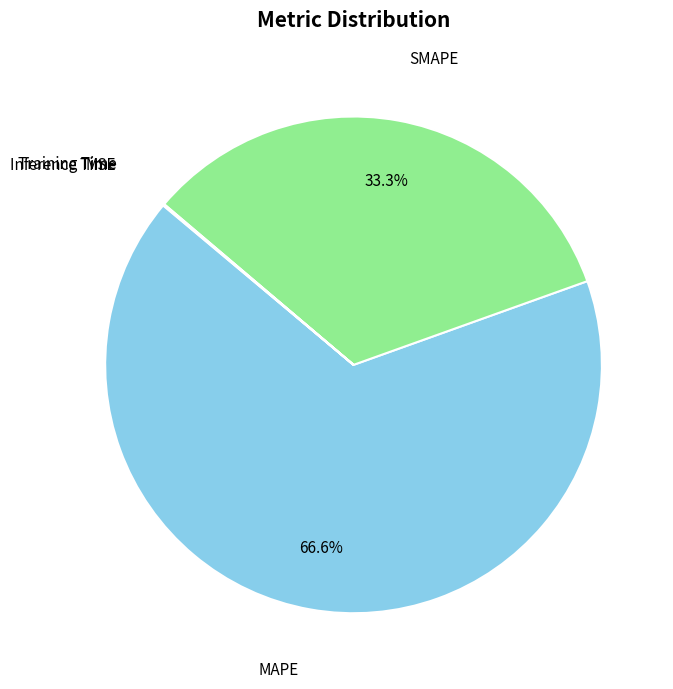

Which category has the biggest portion of the pie?

MAPE